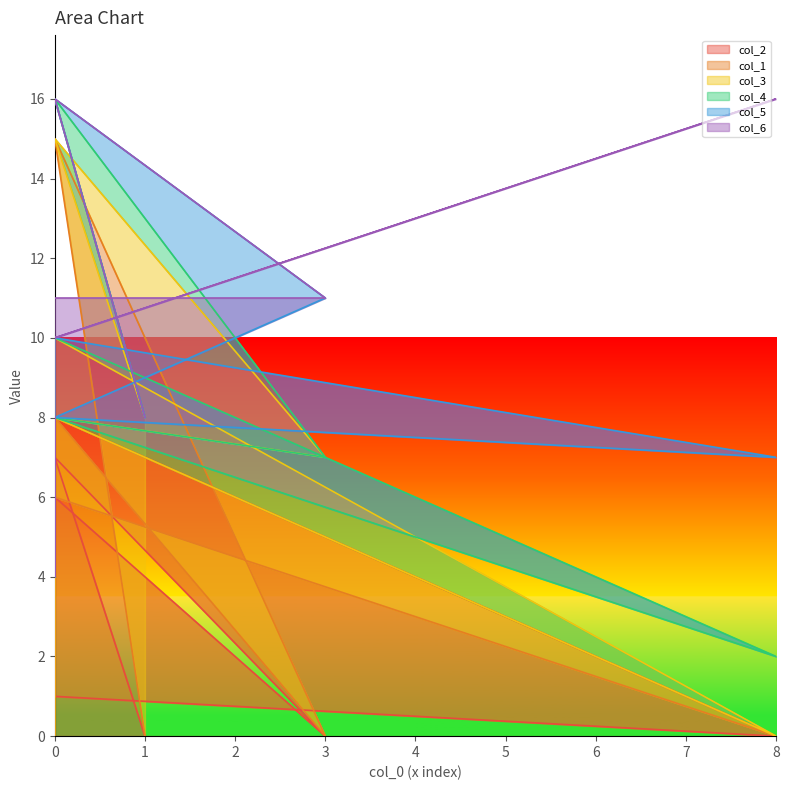

How many interior local peaks does the col_3 series have?

2